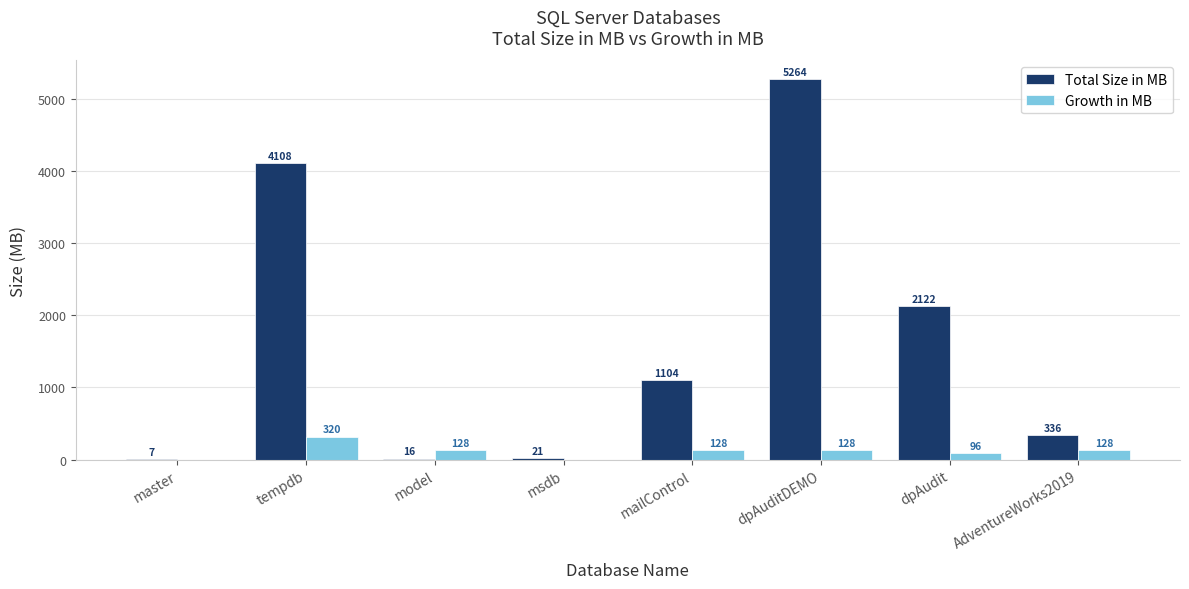

What is the total value across all series at msdb?

21